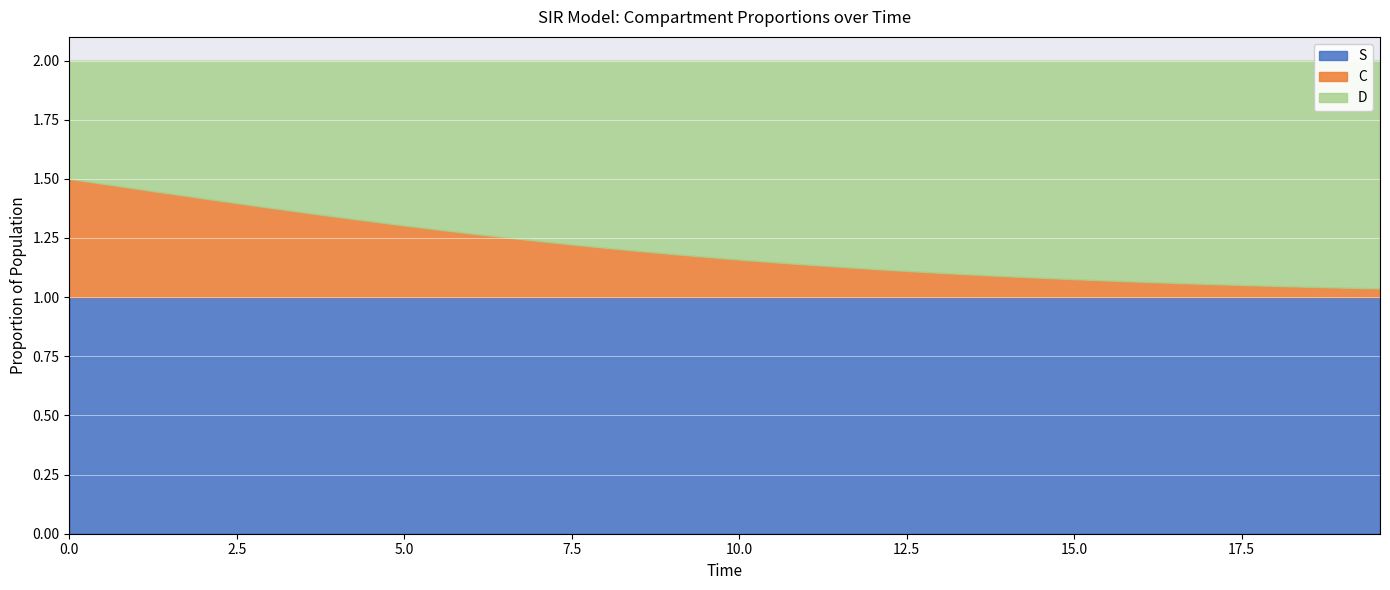

List the series in order of their peak value, highest first.

S, D, C